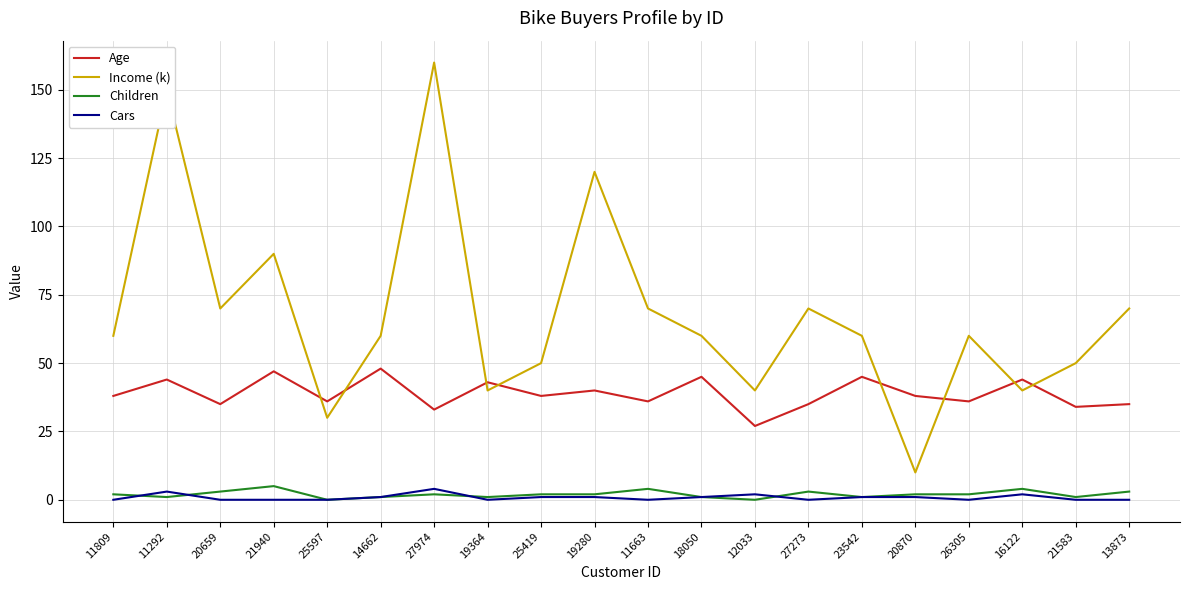

True or false: Income (k) and Cars intersect in this chart.

False